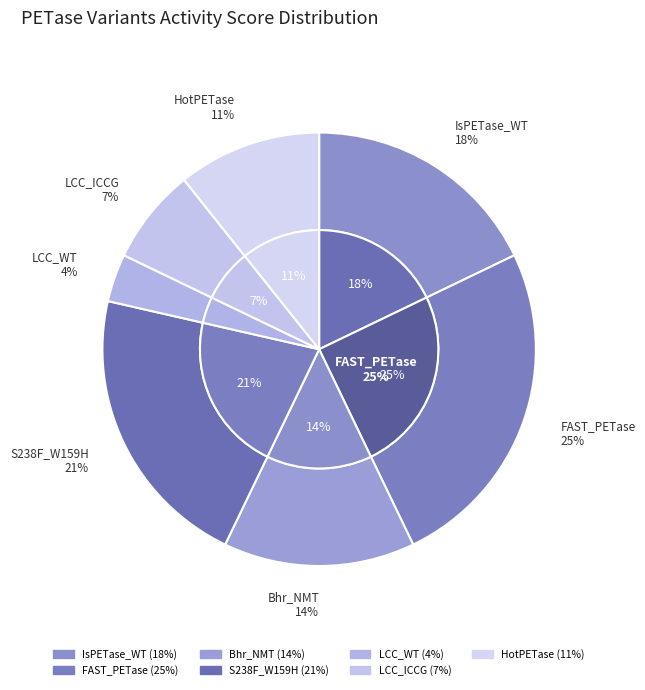

The S238F_W159H slice represents 21% of the pie. True or false?

True